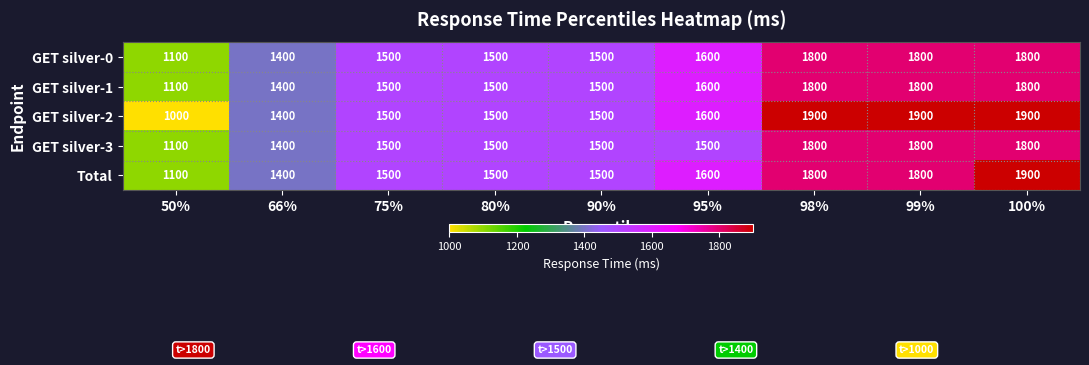

How many distinct data groups are displayed?

5